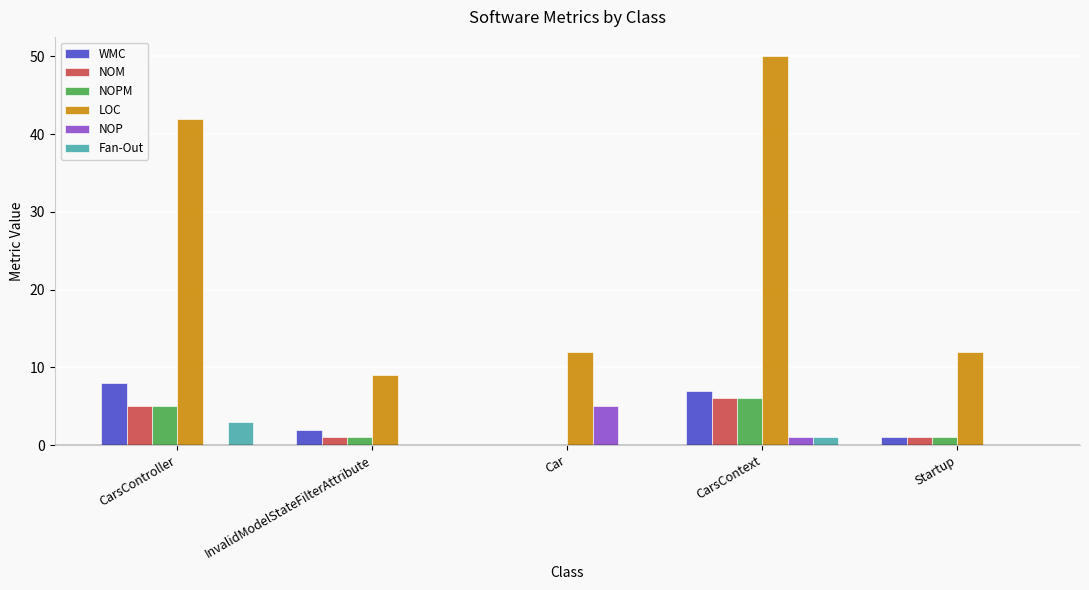

What is the maximum value for Fan-Out?

3